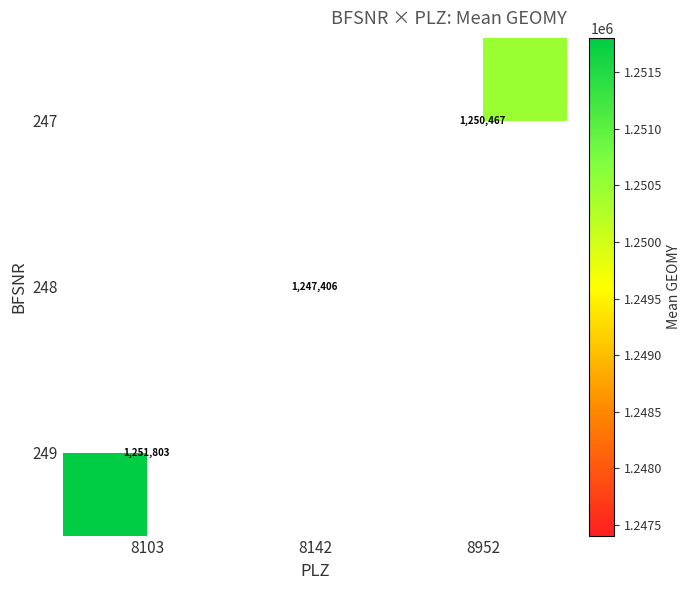

Is the value of 249 at 8103 greater than the value of 247 at 8103?

No